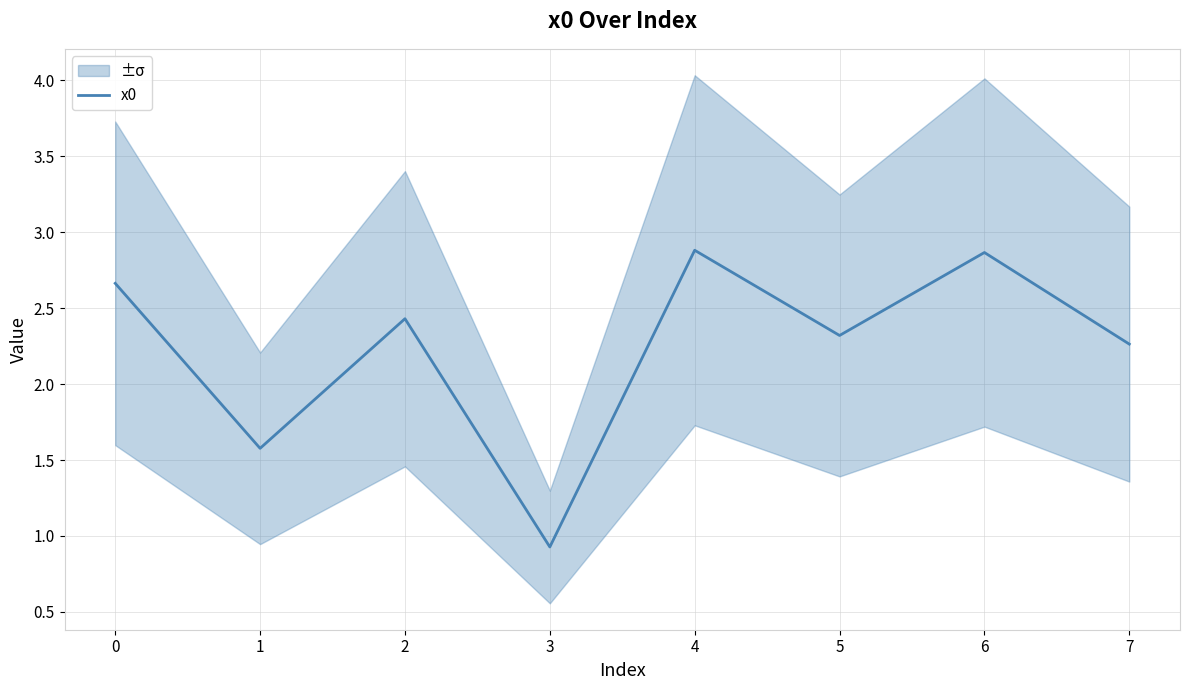

True or false: the data shows 0.3 at 3.

False